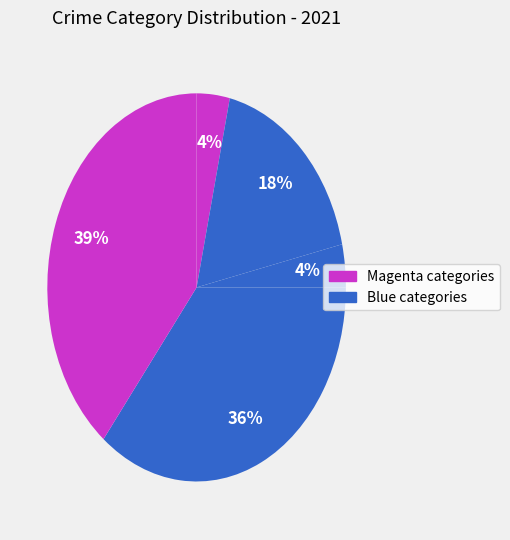

How many slices are in this pie chart?

5